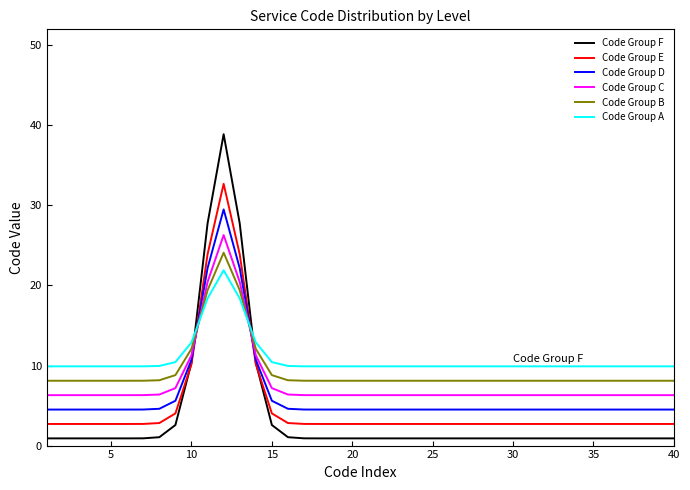

Which series has the largest range (max minus min)?

Code Group F